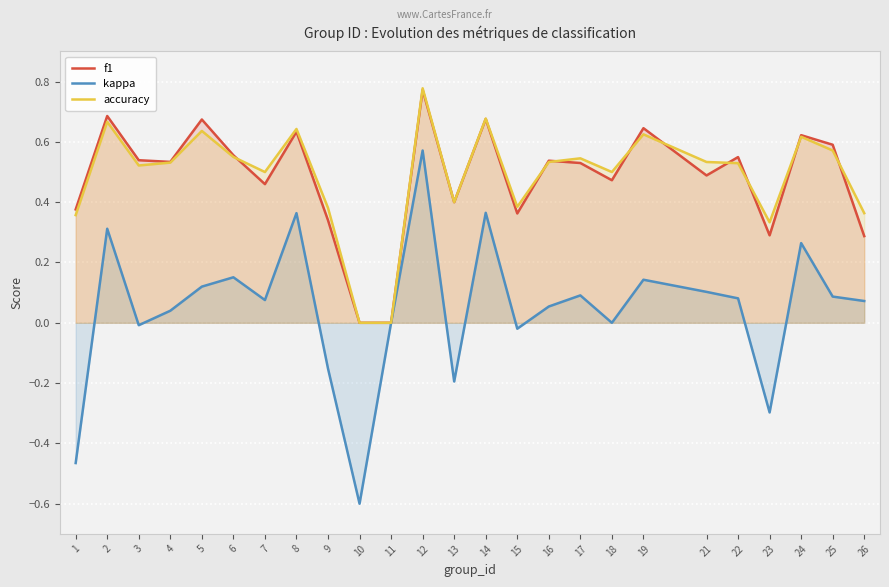

Which series has the widest spread of values?

kappa